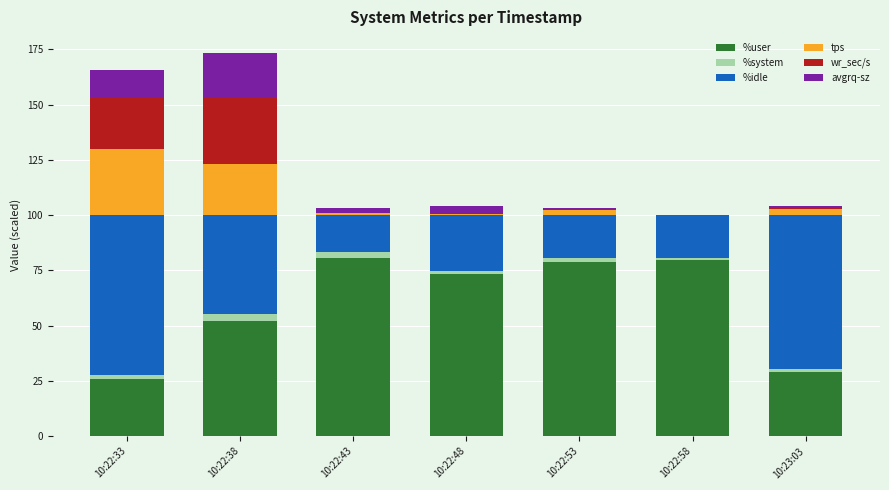

Is it true that %user equals 23.9 at 10:22:38?

False